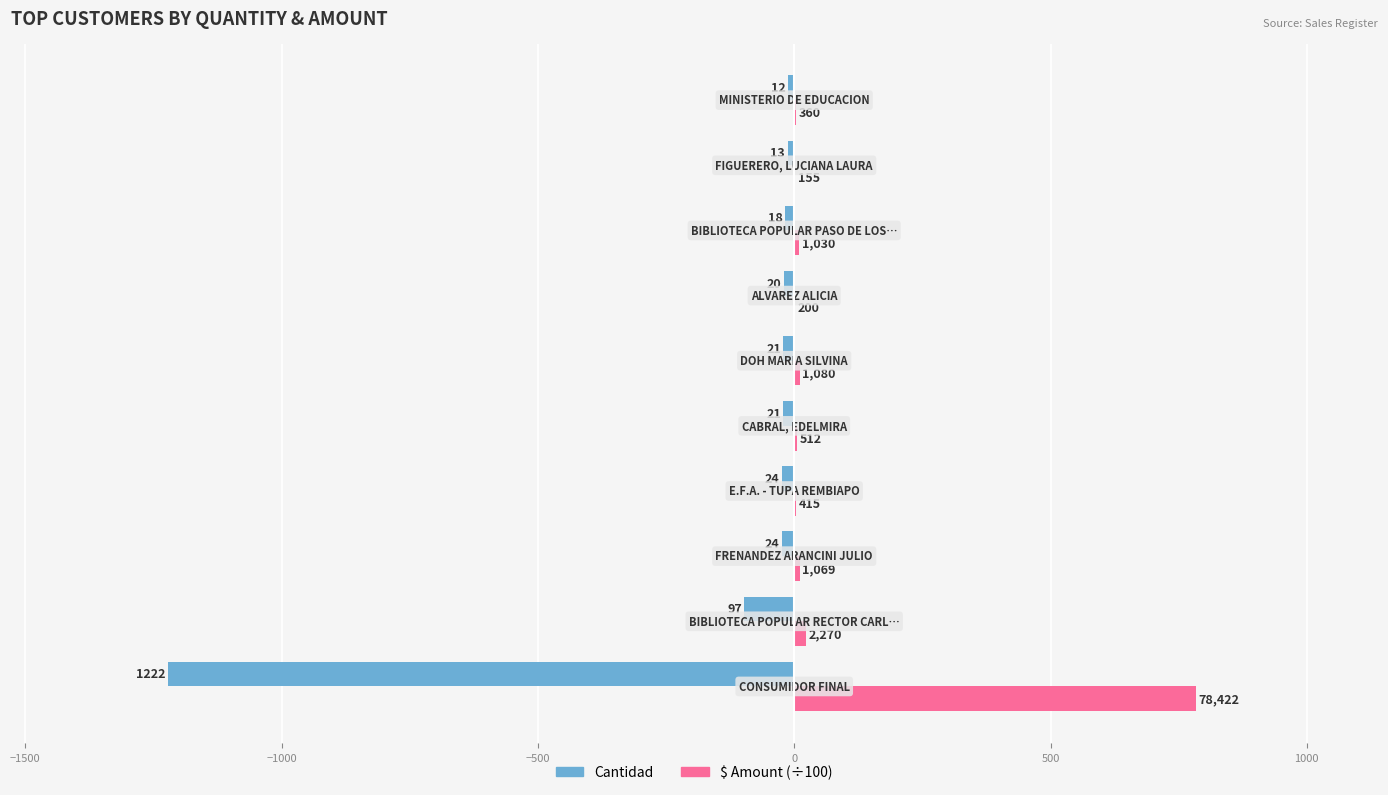

How many groups of bars are there?

10